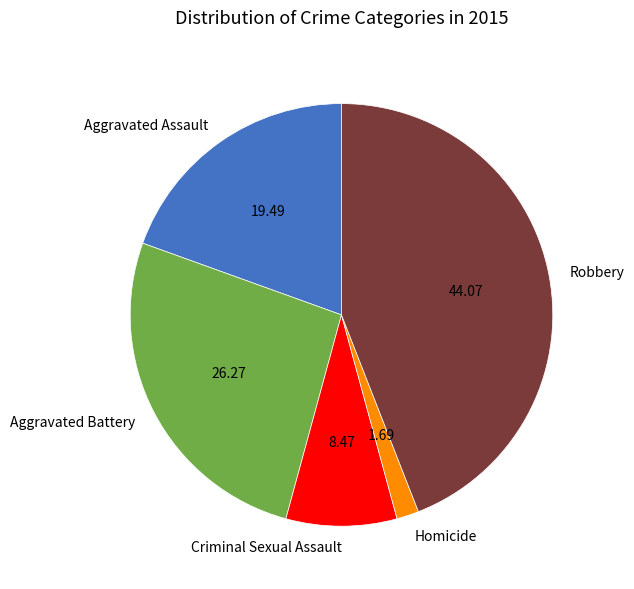

Which slice is the smallest?

Homicide